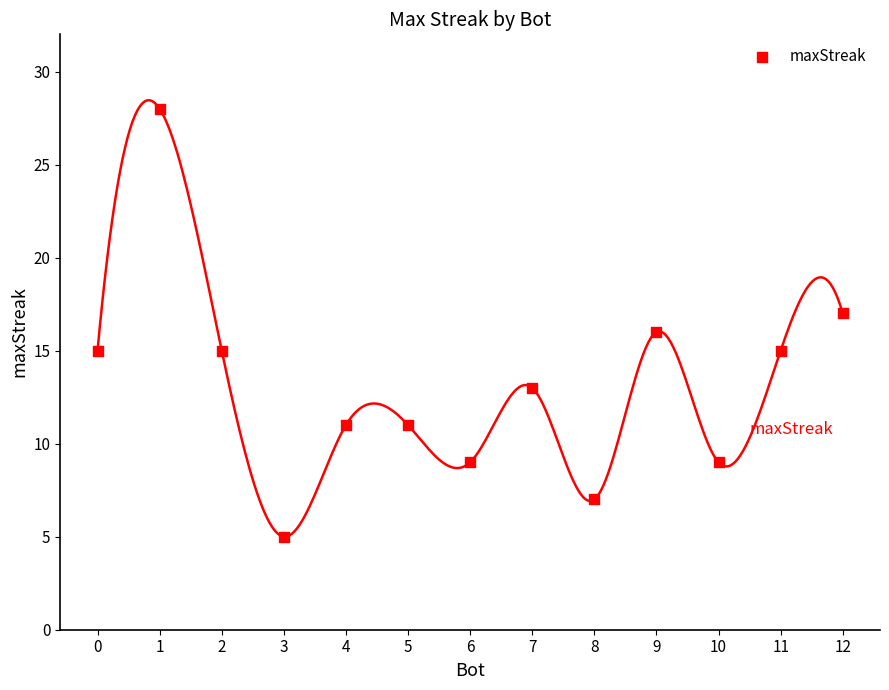

What is the range of Y values (max minus min)?

23